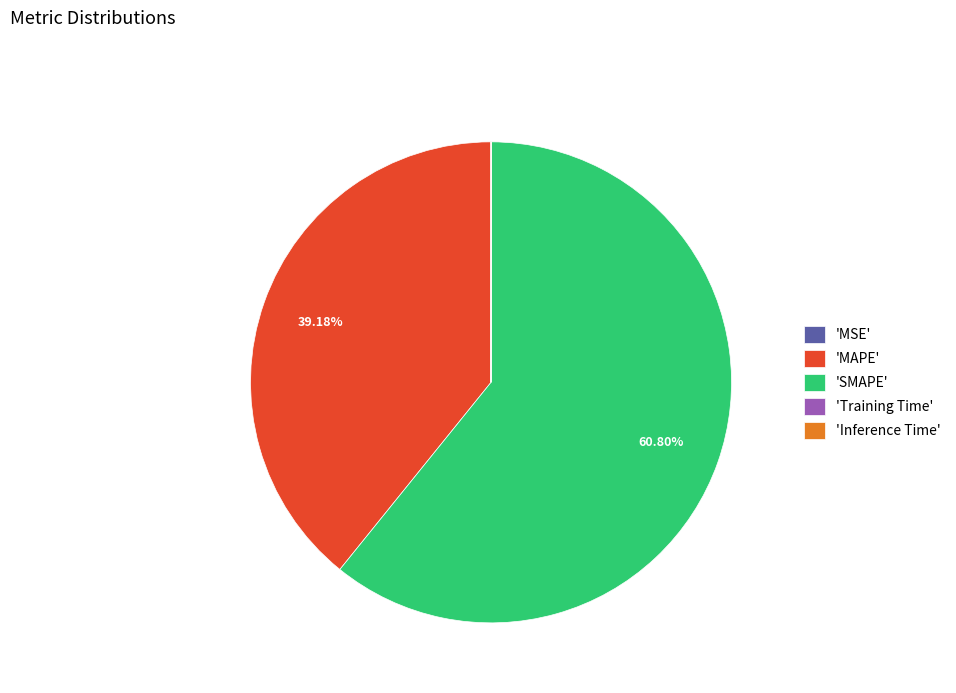

Does 'MAPE' represent more than half of the total?

No